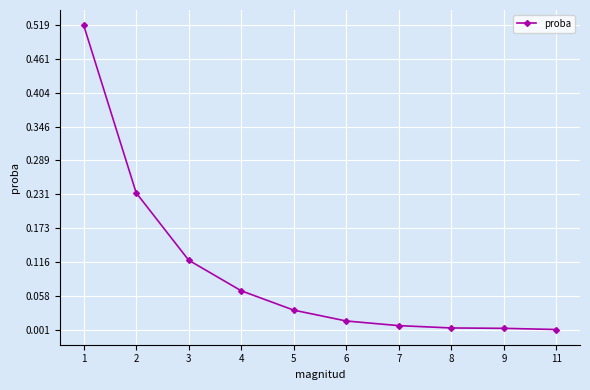

True or false: the data shows 0.0 at 7.

True